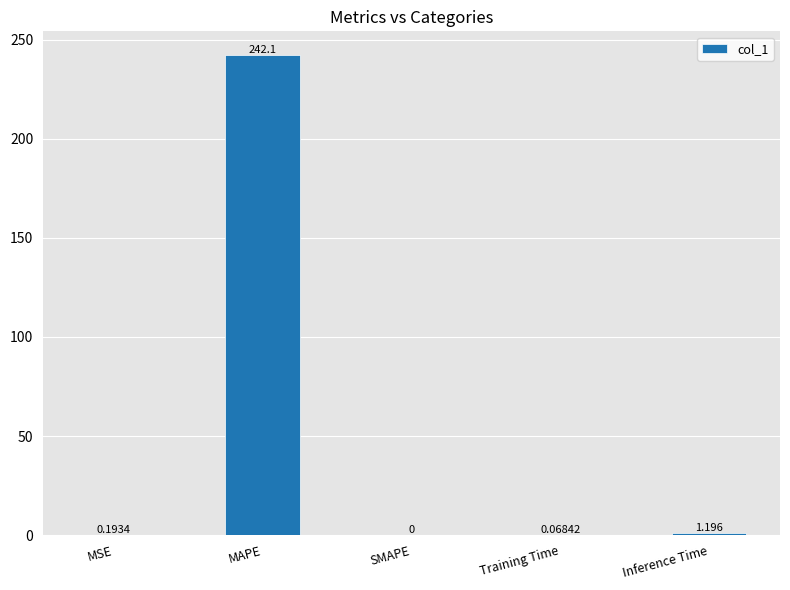

Which has a higher value, MSE or SMAPE?

MSE